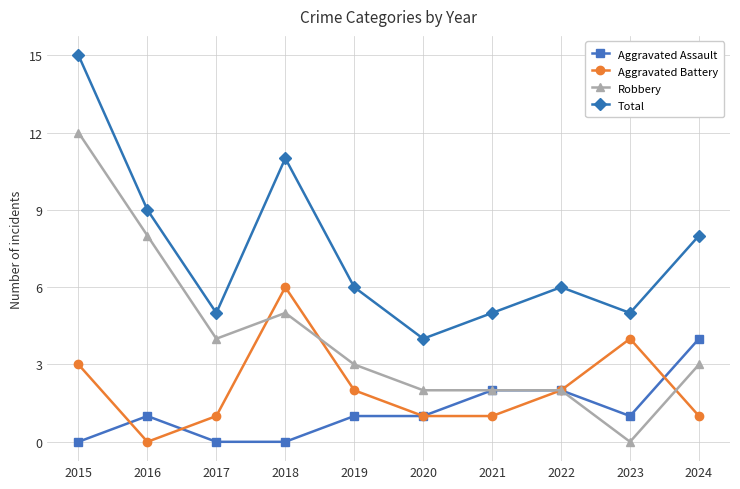

Which series has the largest total across all categories?

Total